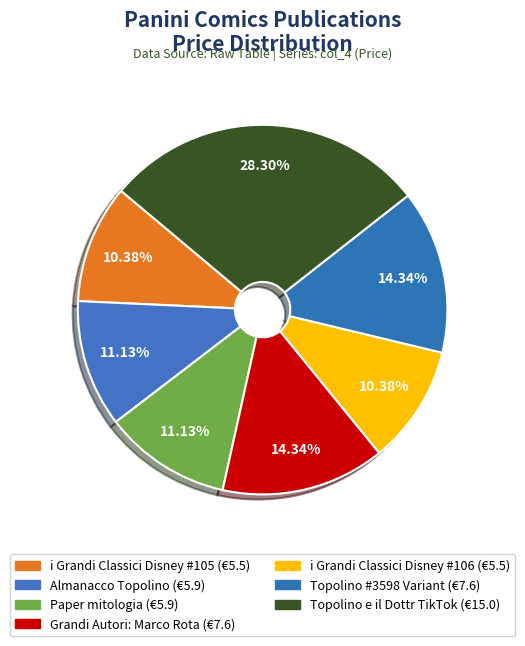

How many slices are in this pie chart?

7